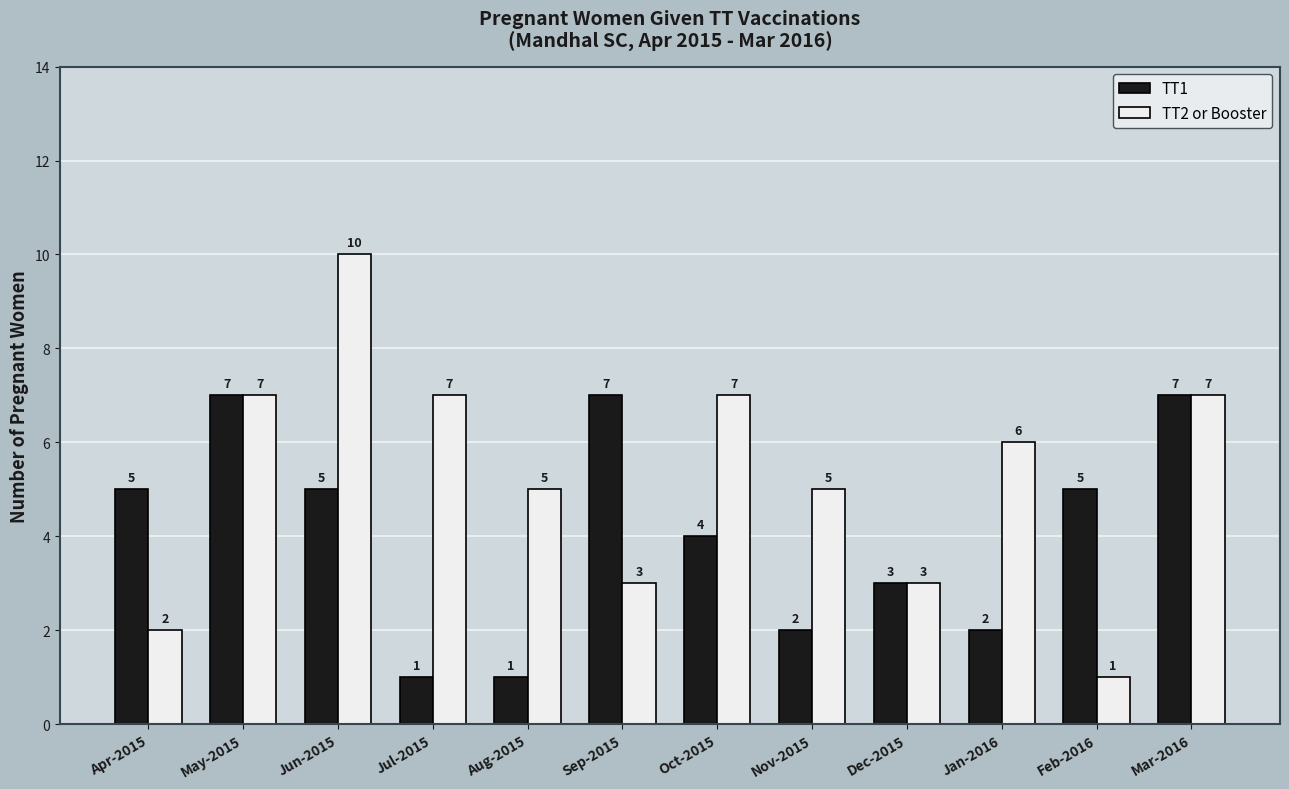

What is the highest value of the TT1 series?

7